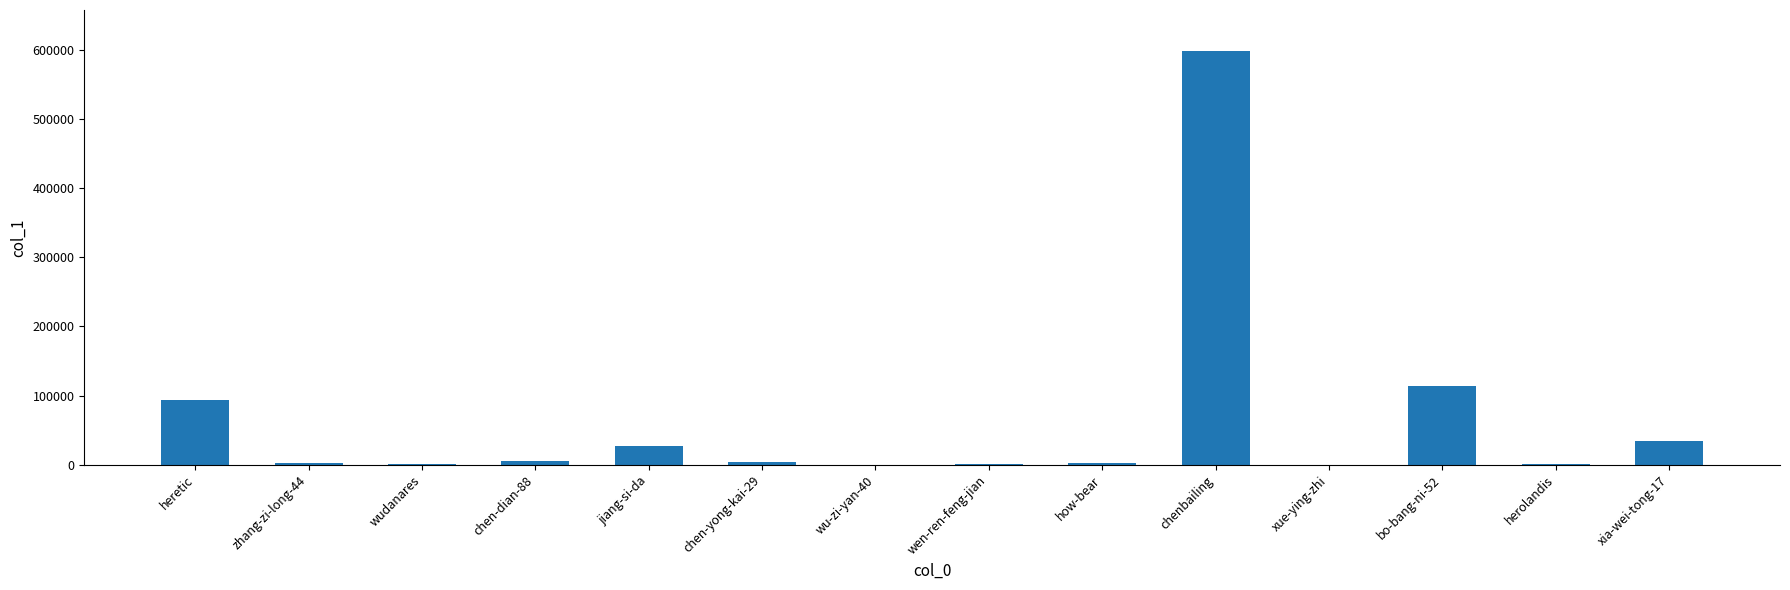

What is the sum of all values?

887562